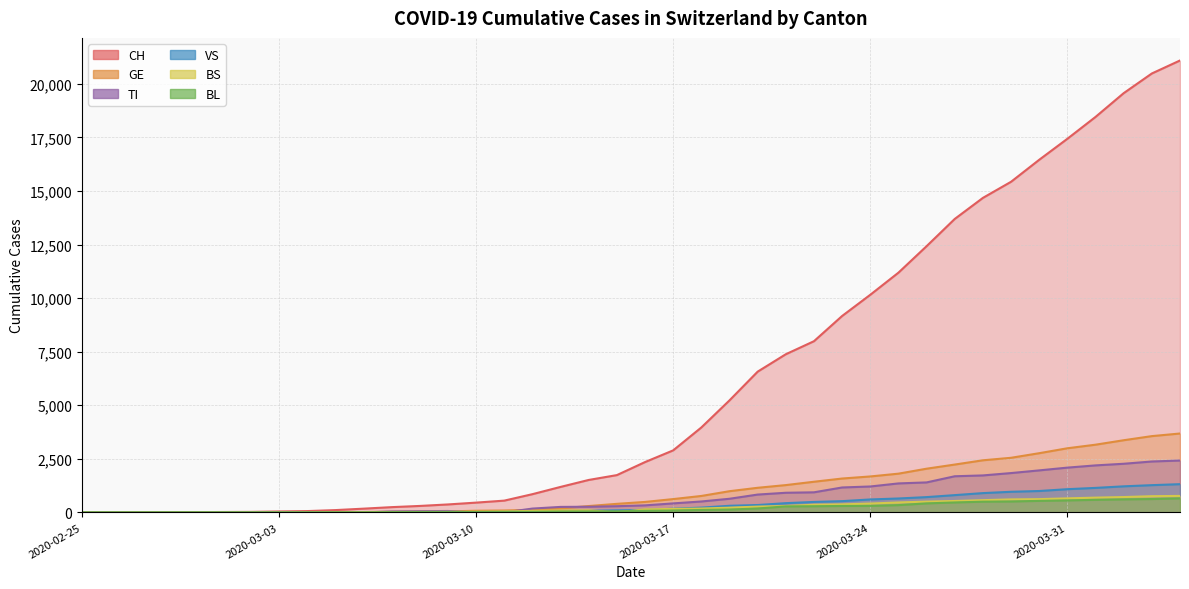

Is it true that CH equals 458 at 2020-03-10?

True